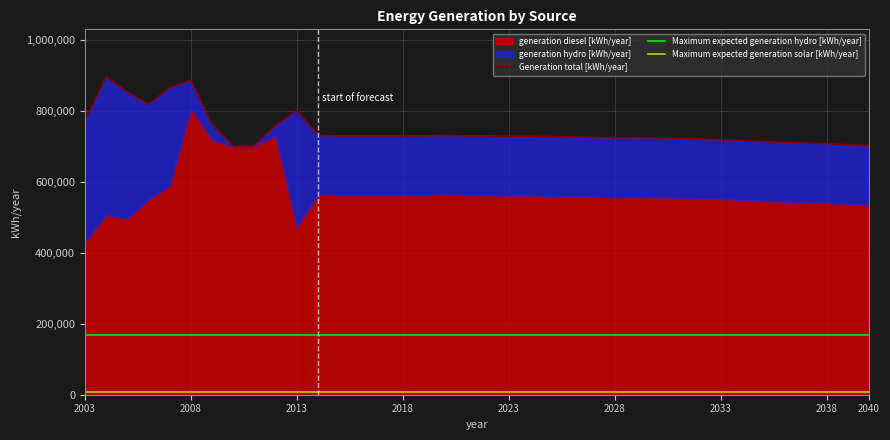

How many data points does each series have?

38